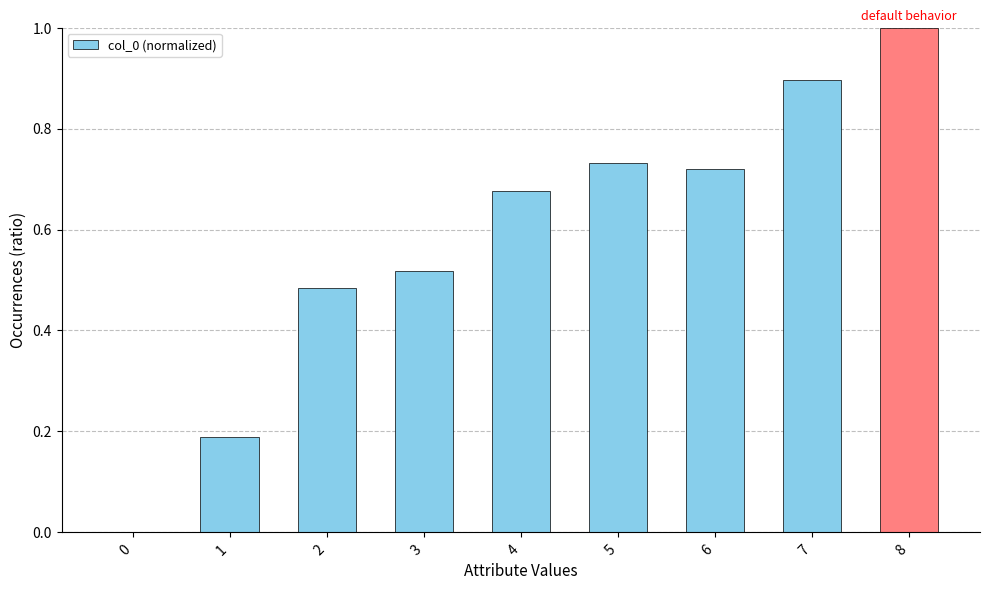

What is the change in value from 0 to 3?

+0.5